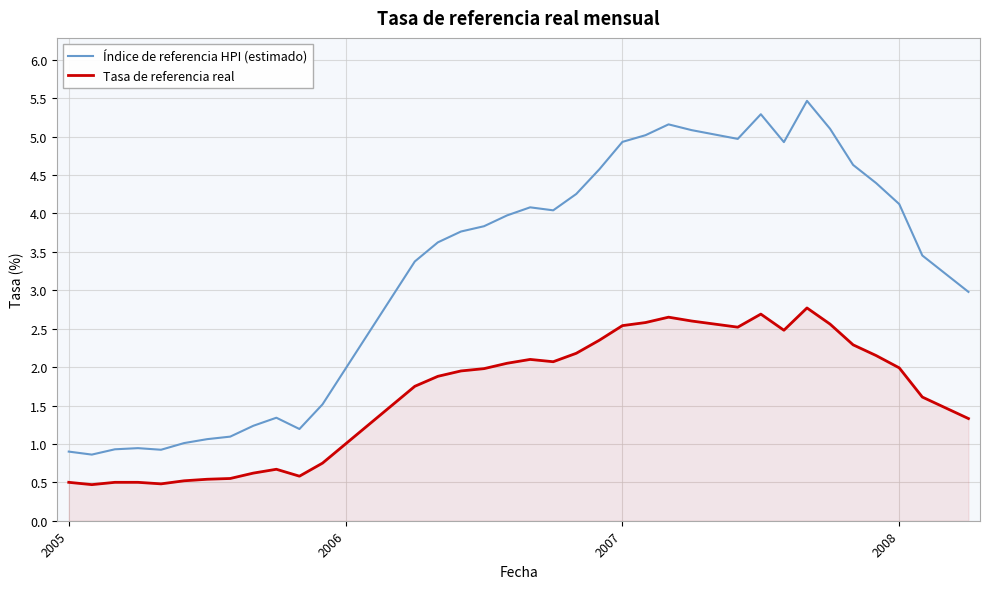

What is the sum of all Índice de referencia HPI (estimado) values?

129.7